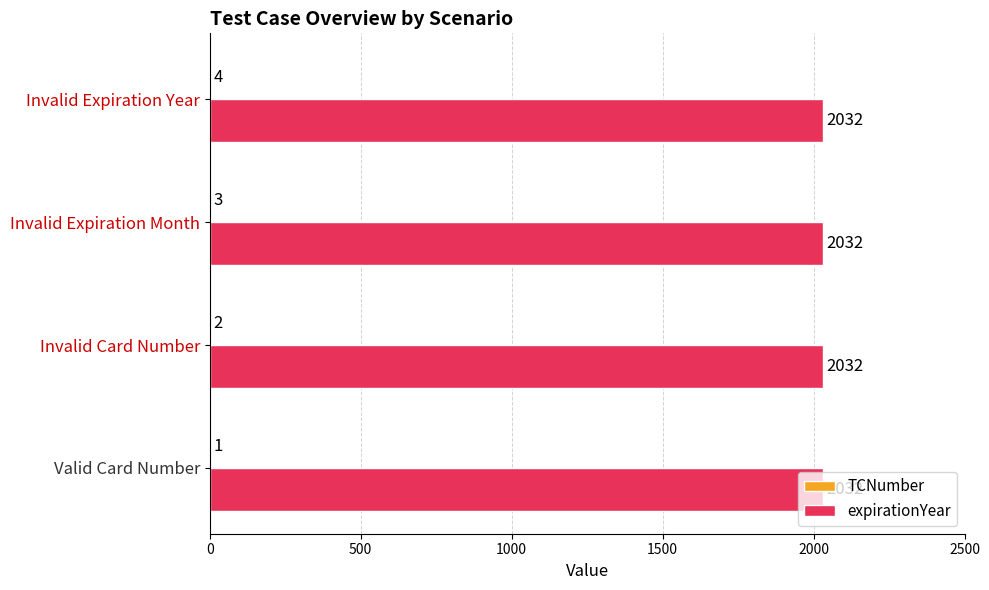

What is the total value across all series at Invalid Card Number?

2034